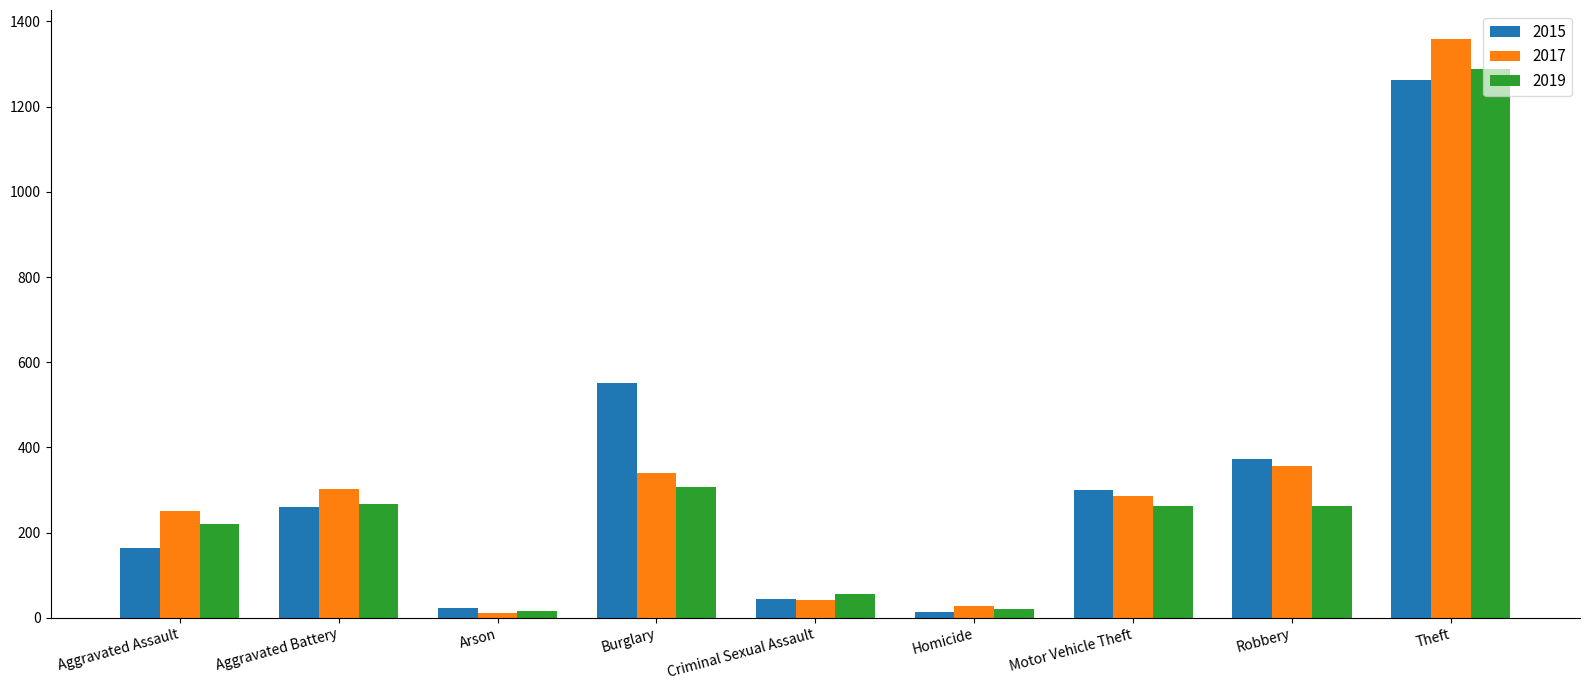

Is it true that 2015 equals 132 at Aggravated Battery?

False